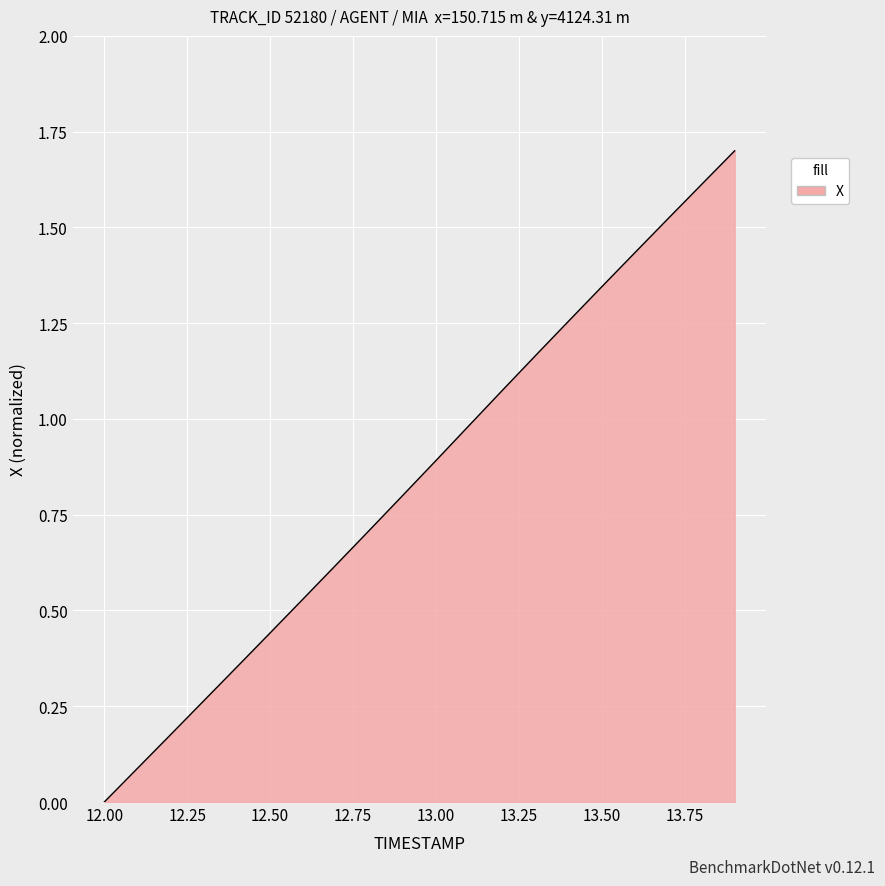

What is the greatest value displayed?

1.7